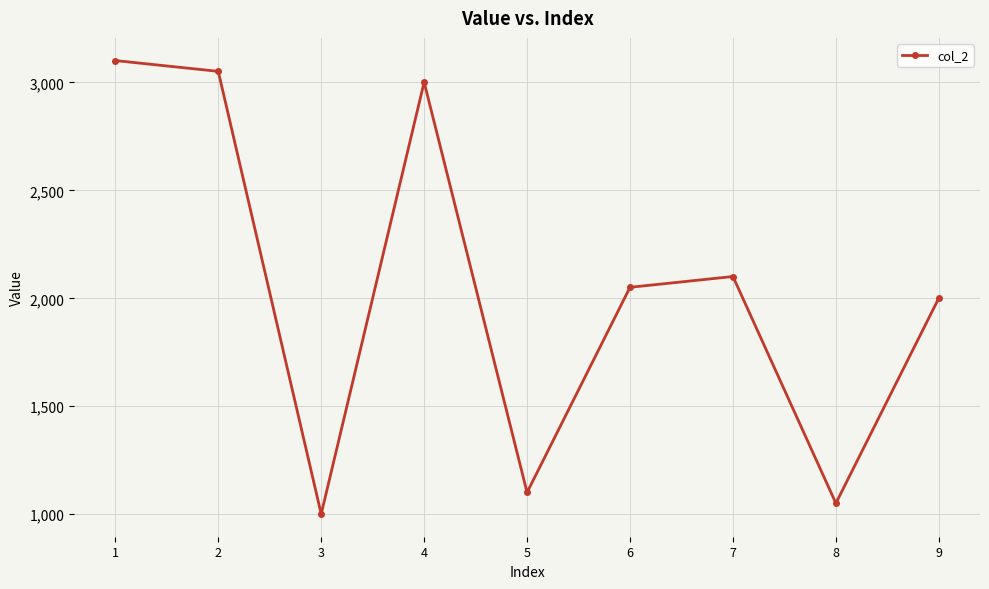

What is the approximate value at 9?

2001